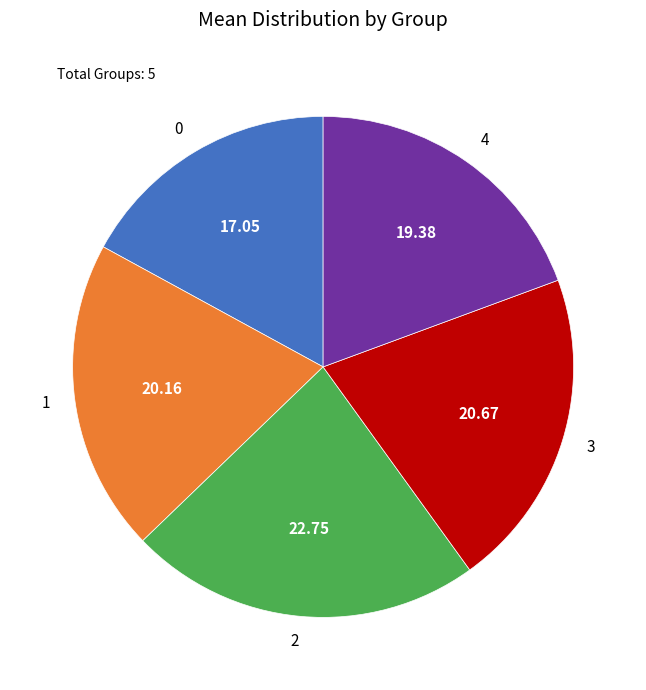

Count the number of slices in the pie.

5